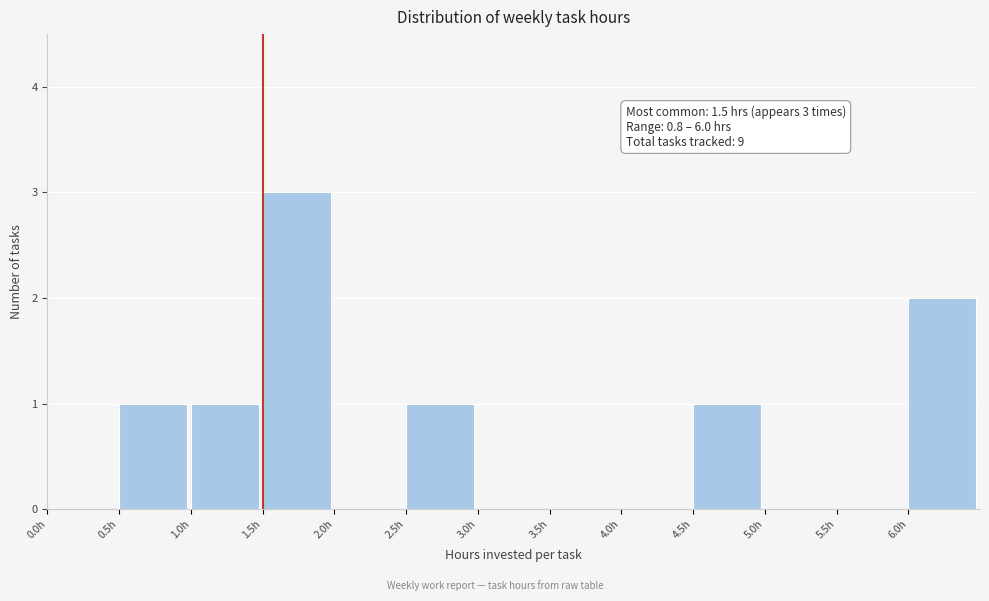

Which range on the x-axis has the tallest bar?

1.5 to 2.0